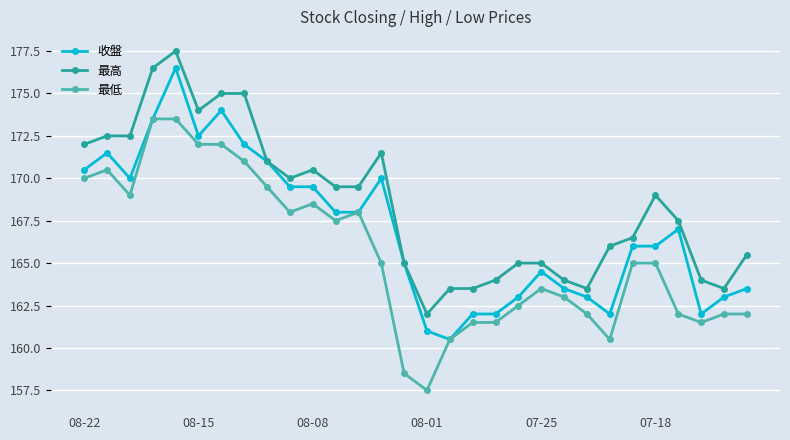

True or false: 收盤 has more than 0 interior local peaks.

True